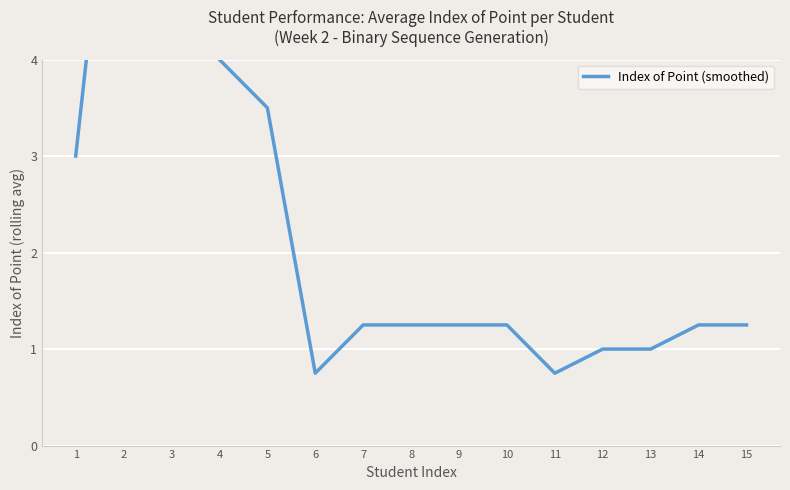

Reading left to right, list all the values displayed in this chart.

1=3.0	2=7.5	3=5.3	4=4.0	5=3.5	6=0.8	7=1.2	8=1.2	9=1.2	10=1.2	11=0.8	12=1.0	13=1.0	14=1.2	15=1.2